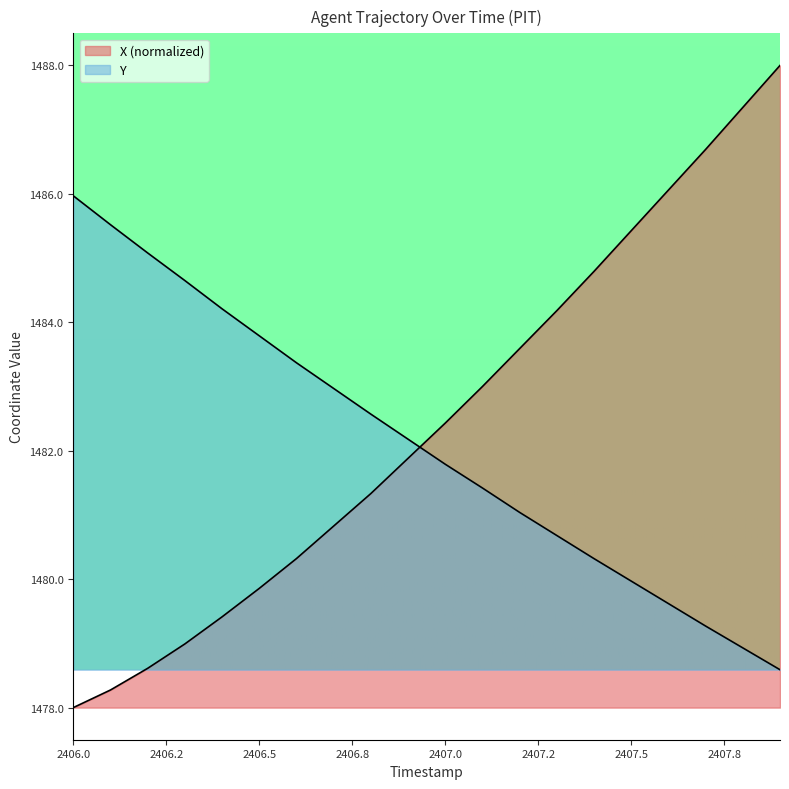

Which category has the lowest value in the X series?

2406.0